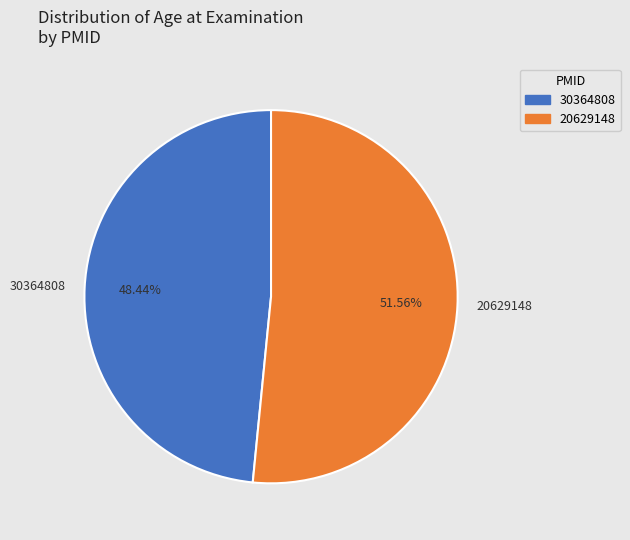

To the nearest percent, what is the combined percentage of 30364808 and 20629148?

100%